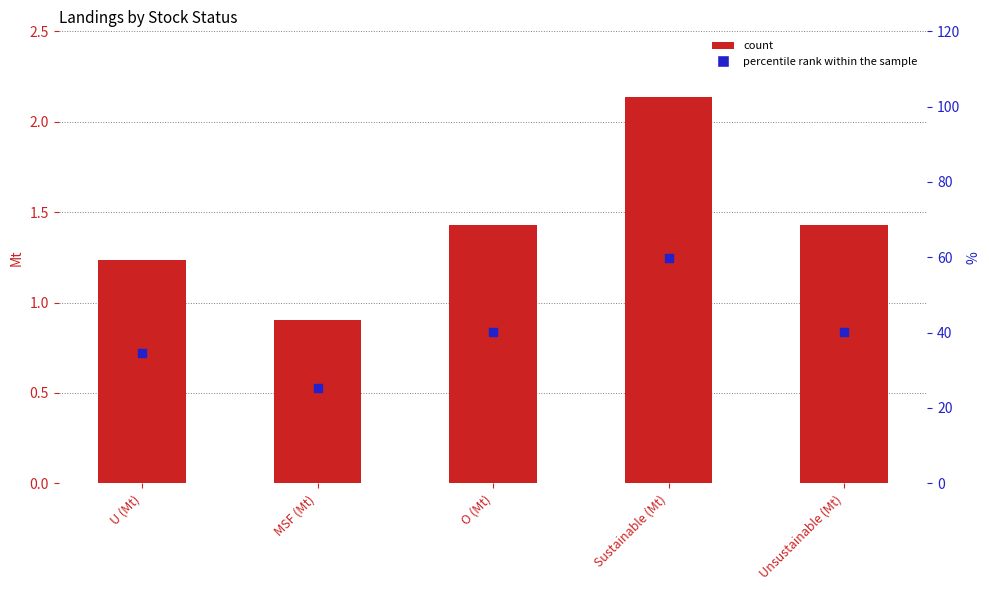

Which series has the largest total across all categories?

percentile rank within the sample